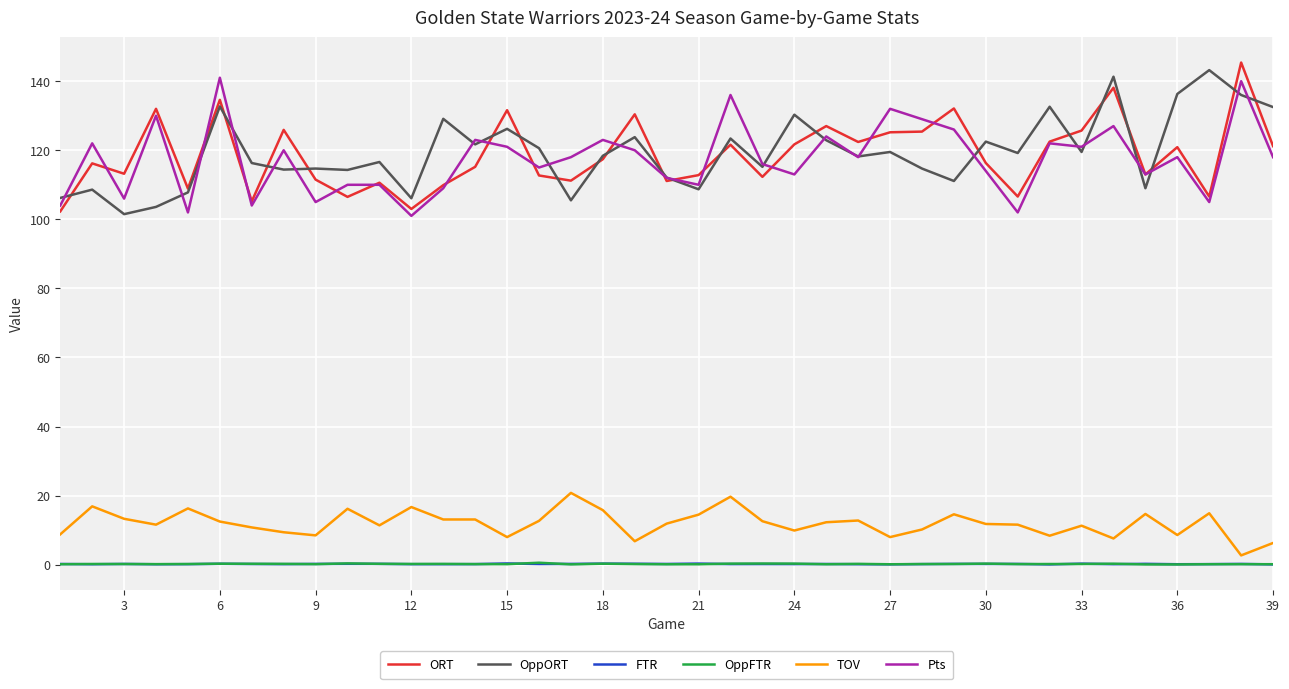

What is the average value of the TOV series?

12.0